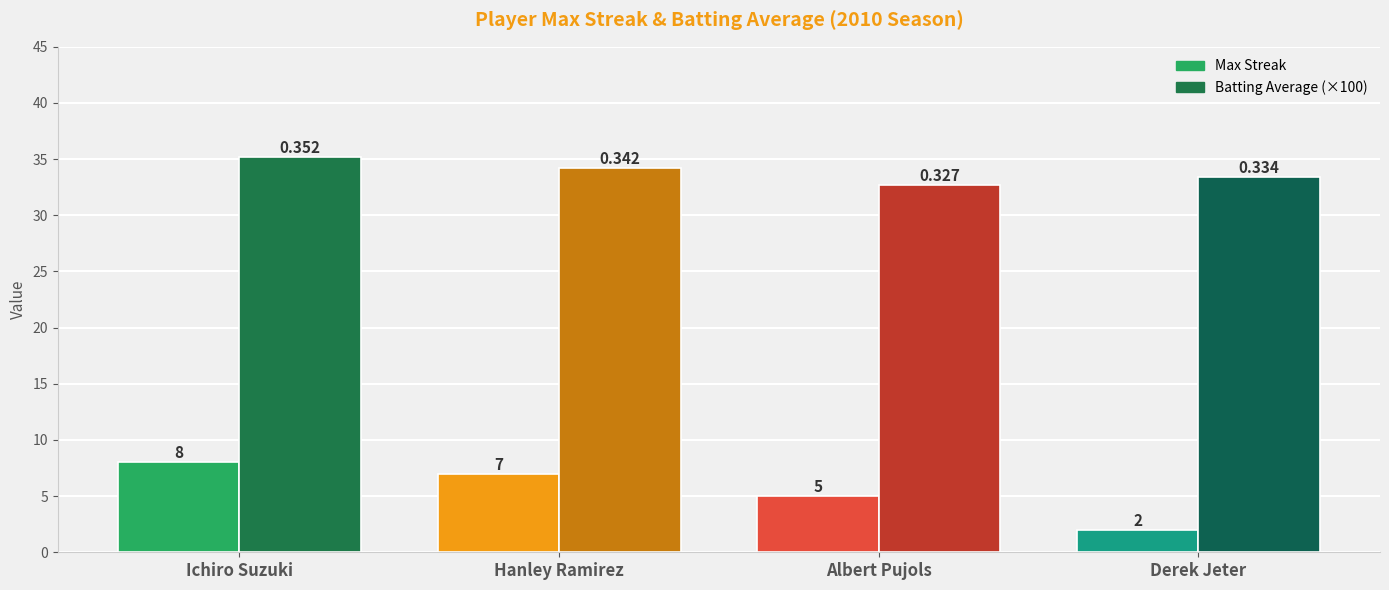

What is the label of the 2nd bar from the right?

Albert Pujols